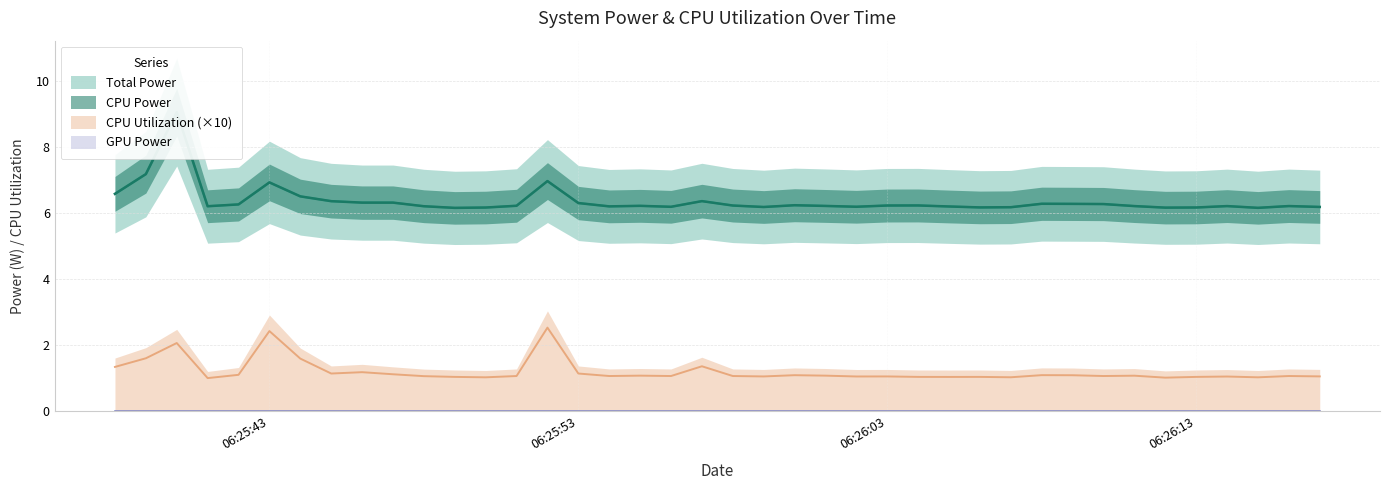

At which category does CPU Utilization reach its first local peak?

2025-03-21 06:25:40